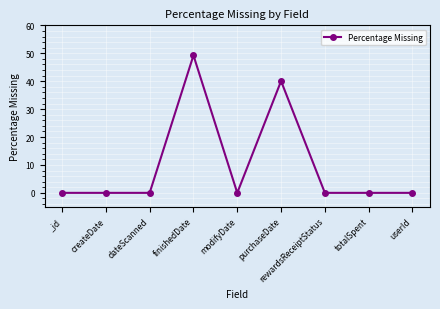

What is the maximum value shown in the chart?

49.2